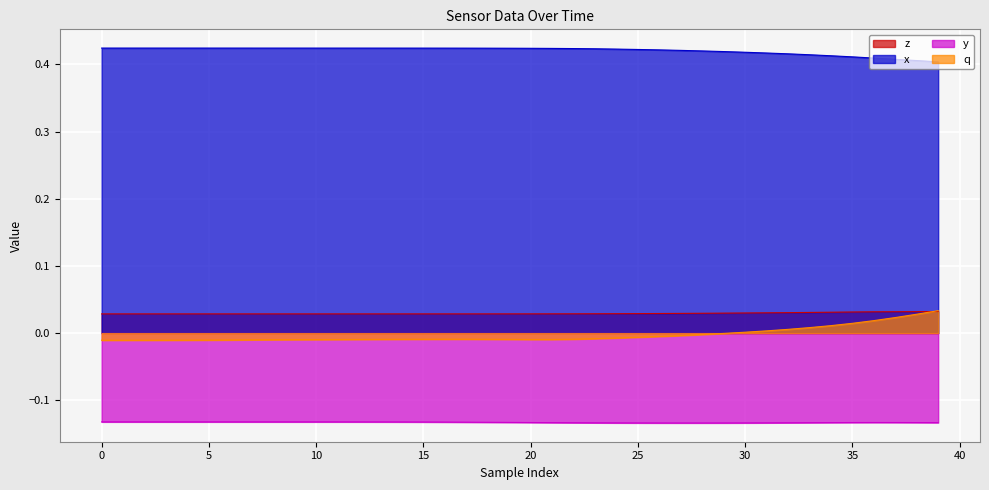

How many data points does each series have?

40